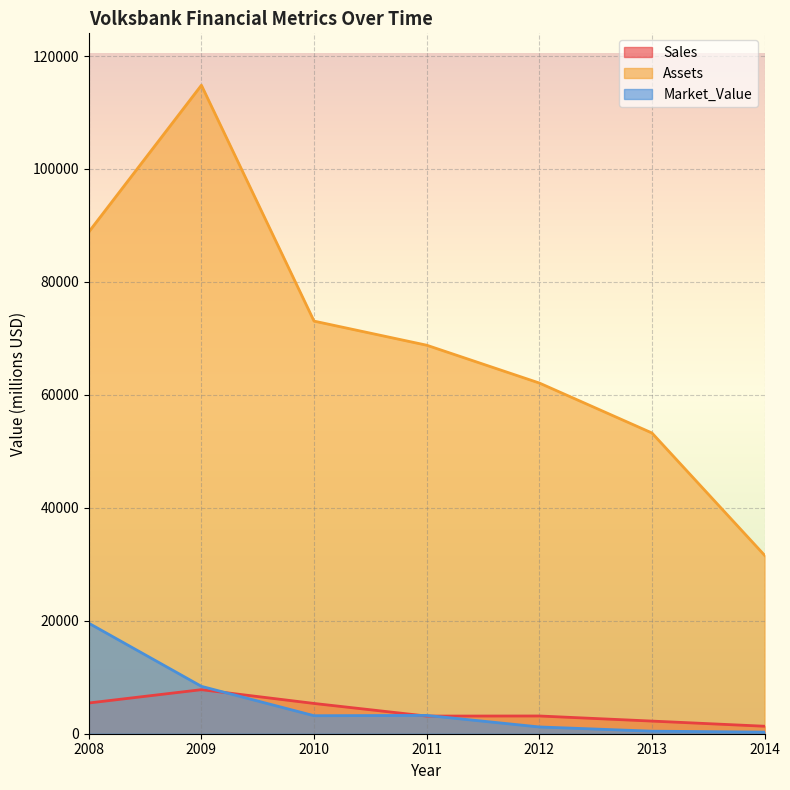

True or false: Assets and Sales intersect in this chart.

False